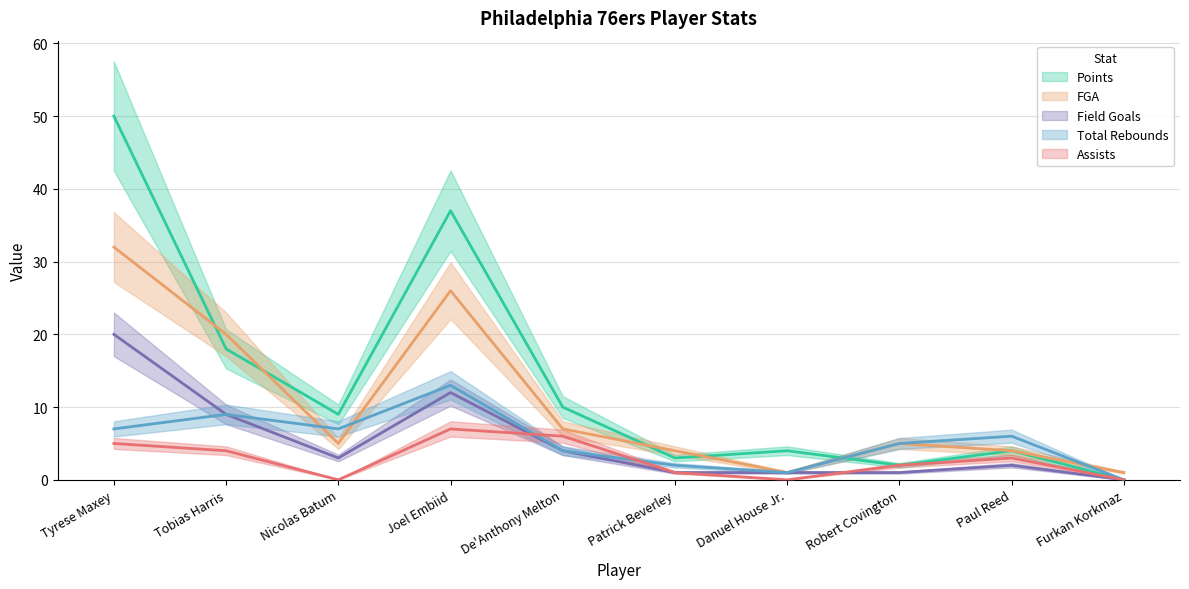

Reading left to right, transcribe all the data shown in this chart.

Points: Tyrese Maxey=50	Tobias Harris=18	Nicolas Batum=9	Joel Embiid=37	De'Anthony Melton=10	Patrick Beverley=3	Danuel House Jr.=4	Robert Covington=2	Paul Reed=4	Furkan Korkmaz=0
FGA: Tyrese Maxey=32	Tobias Harris=20	Nicolas Batum=5	Joel Embiid=26	De'Anthony Melton=7	Patrick Beverley=4	Danuel House Jr.=1	Robert Covington=5	Paul Reed=4	Furkan Korkmaz=1
Field Goals: Tyrese Maxey=20	Tobias Harris=9	Nicolas Batum=3	Joel Embiid=12	De'Anthony Melton=4	Patrick Beverley=1	Danuel House Jr.=1	Robert Covington=1	Paul Reed=2	Furkan Korkmaz=0
Total Rebounds: Tyrese Maxey=7	Tobias Harris=9	Nicolas Batum=7	Joel Embiid=13	De'Anthony Melton=4	Patrick Beverley=2	Danuel House Jr.=1	Robert Covington=5	Paul Reed=6	Furkan Korkmaz=0
Assists: Tyrese Maxey=5	Tobias Harris=4	Nicolas Batum=0	Joel Embiid=7	De'Anthony Melton=6	Patrick Beverley=1	Danuel House Jr.=0	Robert Covington=2	Paul Reed=3	Furkan Korkmaz=0